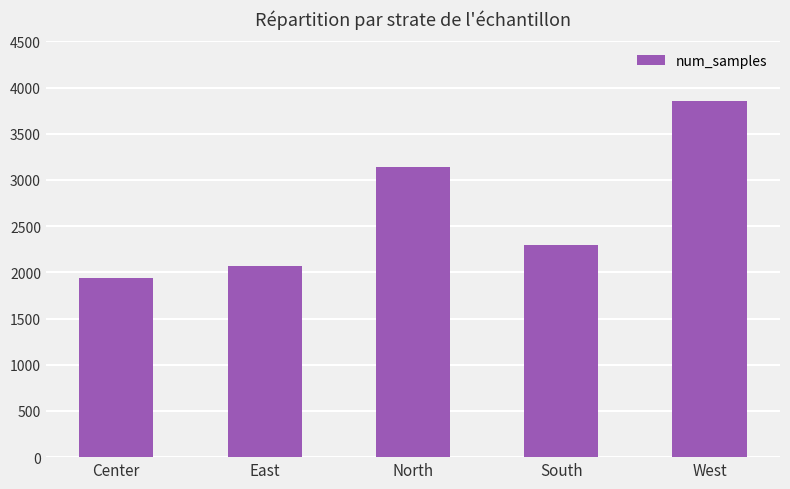

Reading left to right, list all the values displayed in this chart.

Center=1936	East=2068	North=3141	South=2301	West=3854